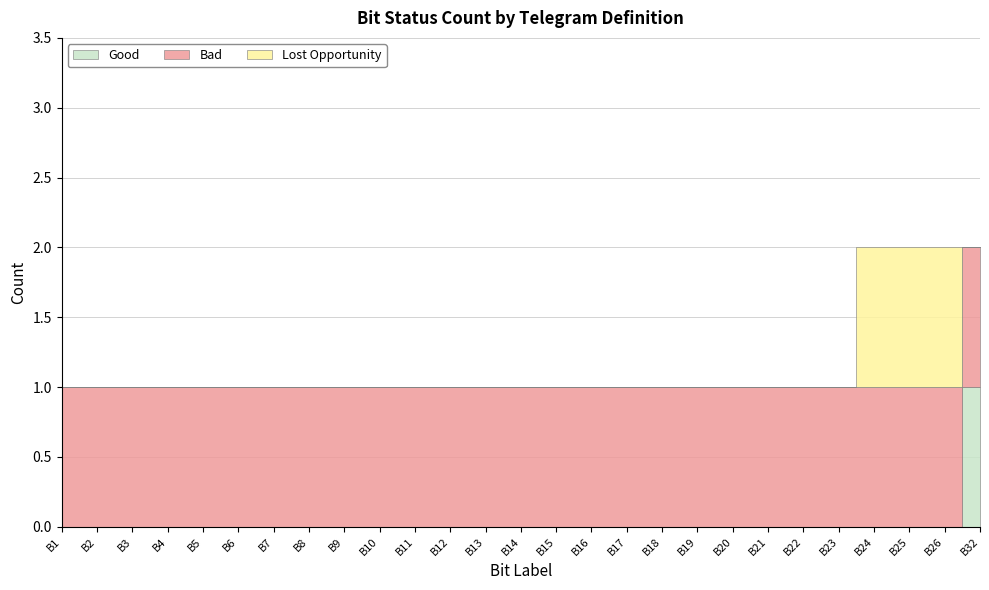

Which series changed the most between B9 and B32?

Good